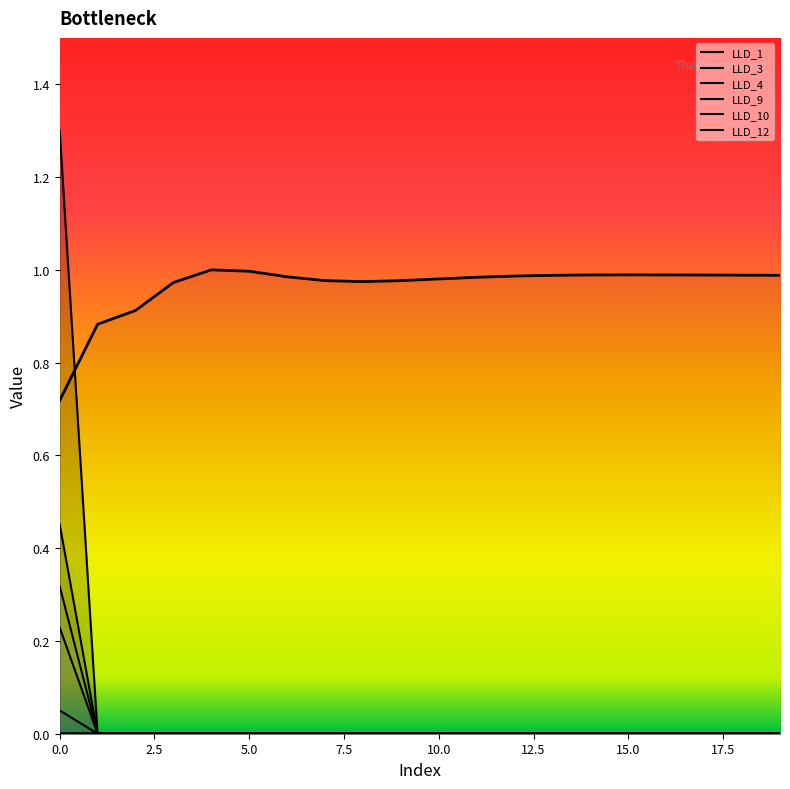

Which series changed the most between 9 and 19?

LLD_1